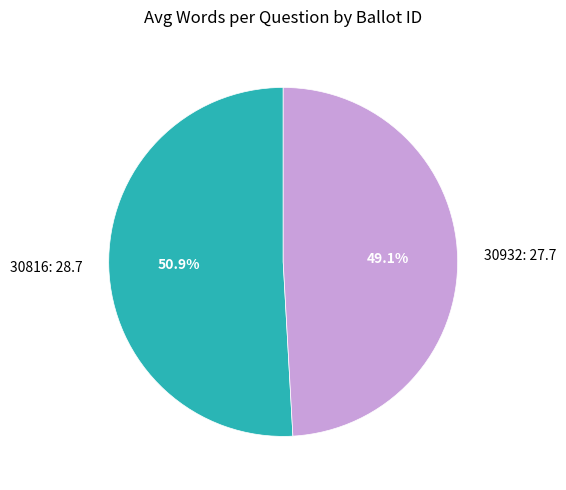

Which category has the smallest portion of the pie?

30932